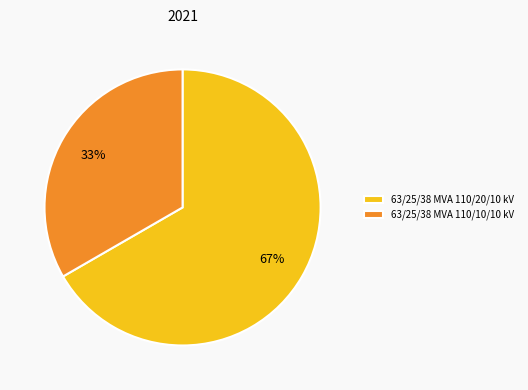

Rank the categories by value from highest to lowest.

63/25/38 MVA 110/20/10 kV, 63/25/38 MVA 110/10/10 kV